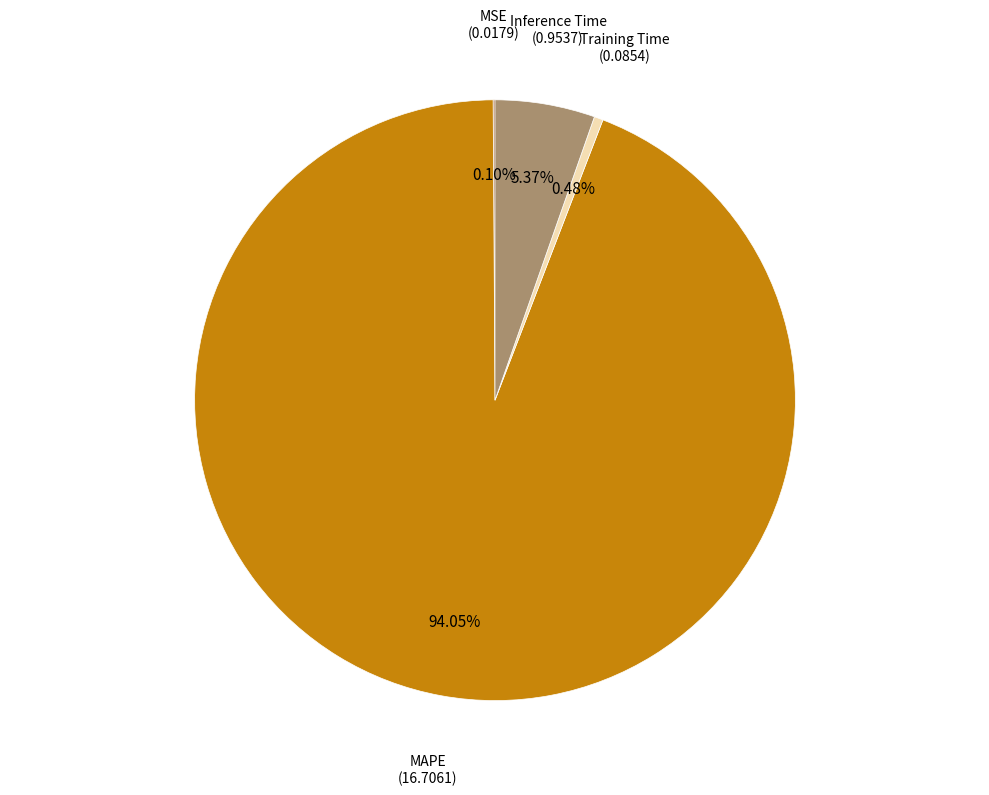

Combined, do Inference Time and MAPE account for over 50%?

Yes